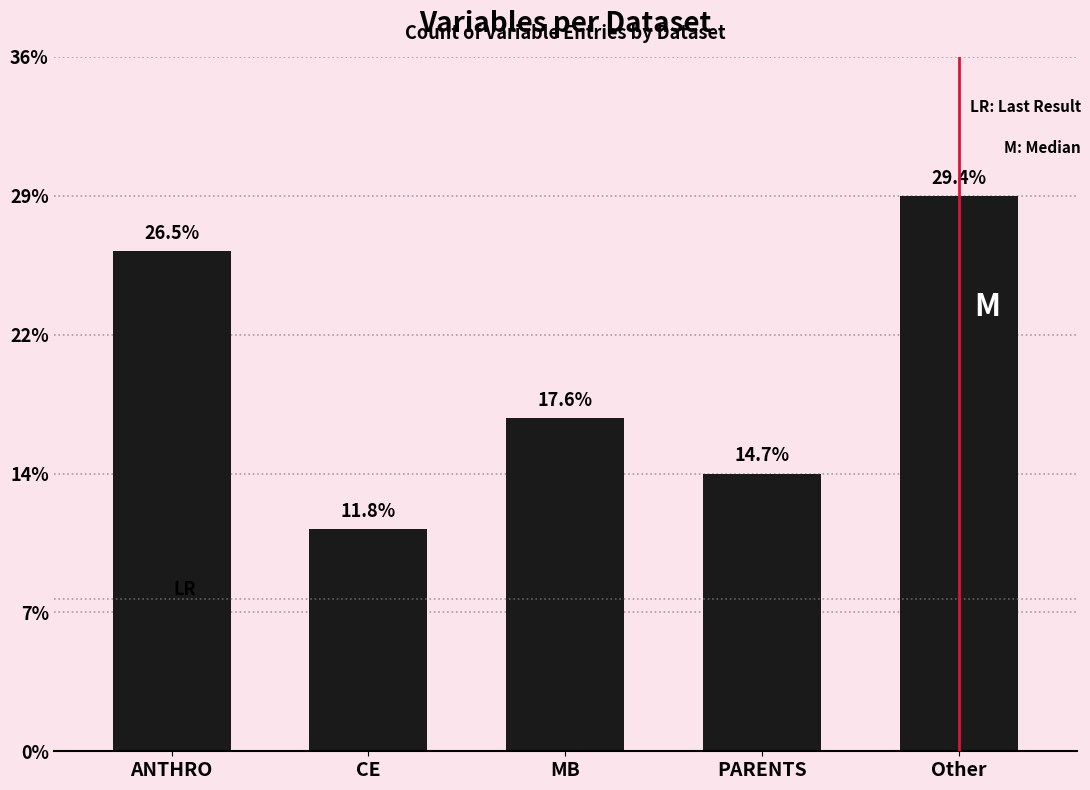

Rank the categories by value from highest to lowest.

Other, ANTHRO, MB, PARENTS, CE